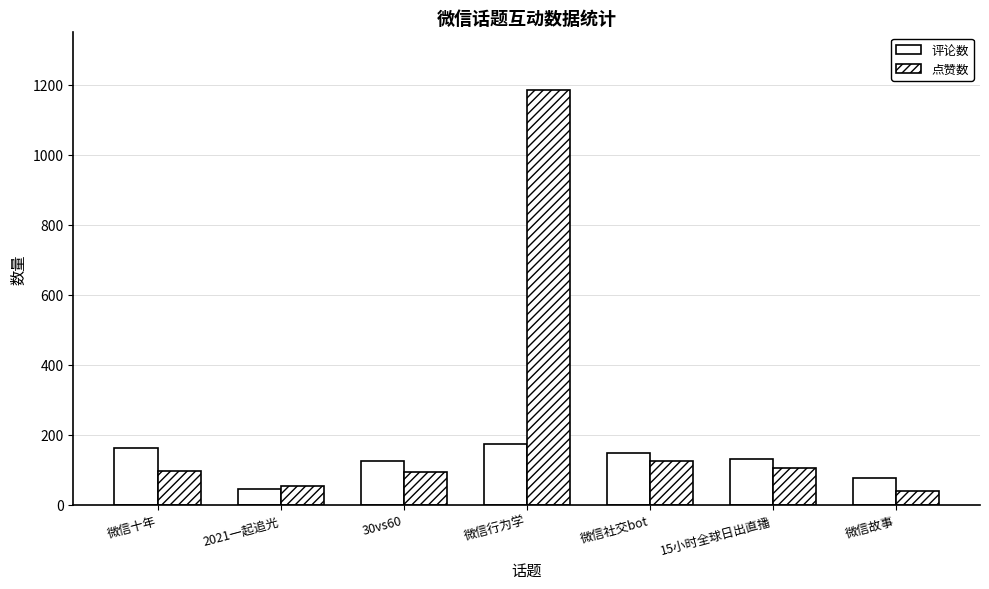

At which label does 点赞数 reach its minimum?

微信故事